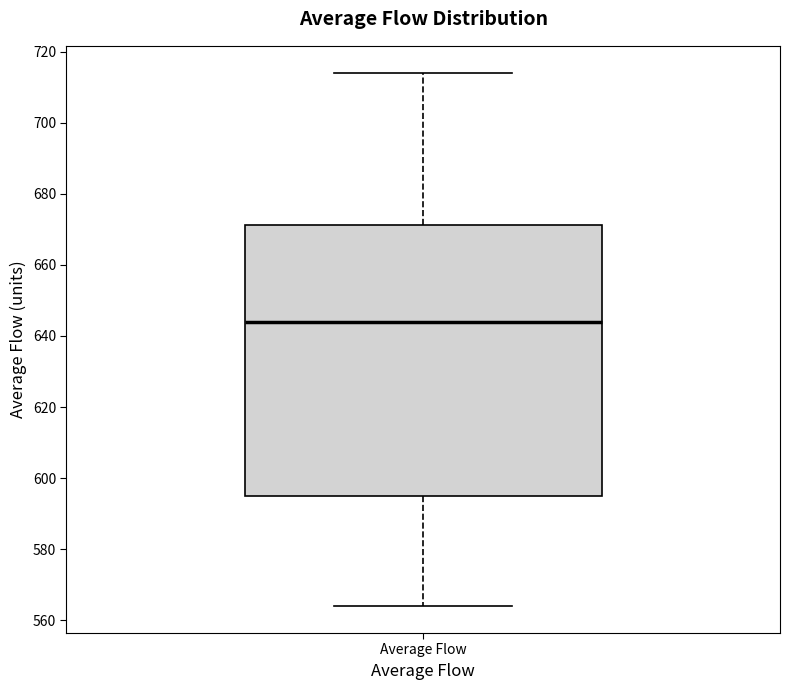

Transcribe this box plot: give where the median line is, the range the box spans, and where the two whiskers end, as read against the y-axis. The values are not printed on the chart, so give them approximately, as read against the axis.

median 644, box 596 to 672, whiskers 564 to 714